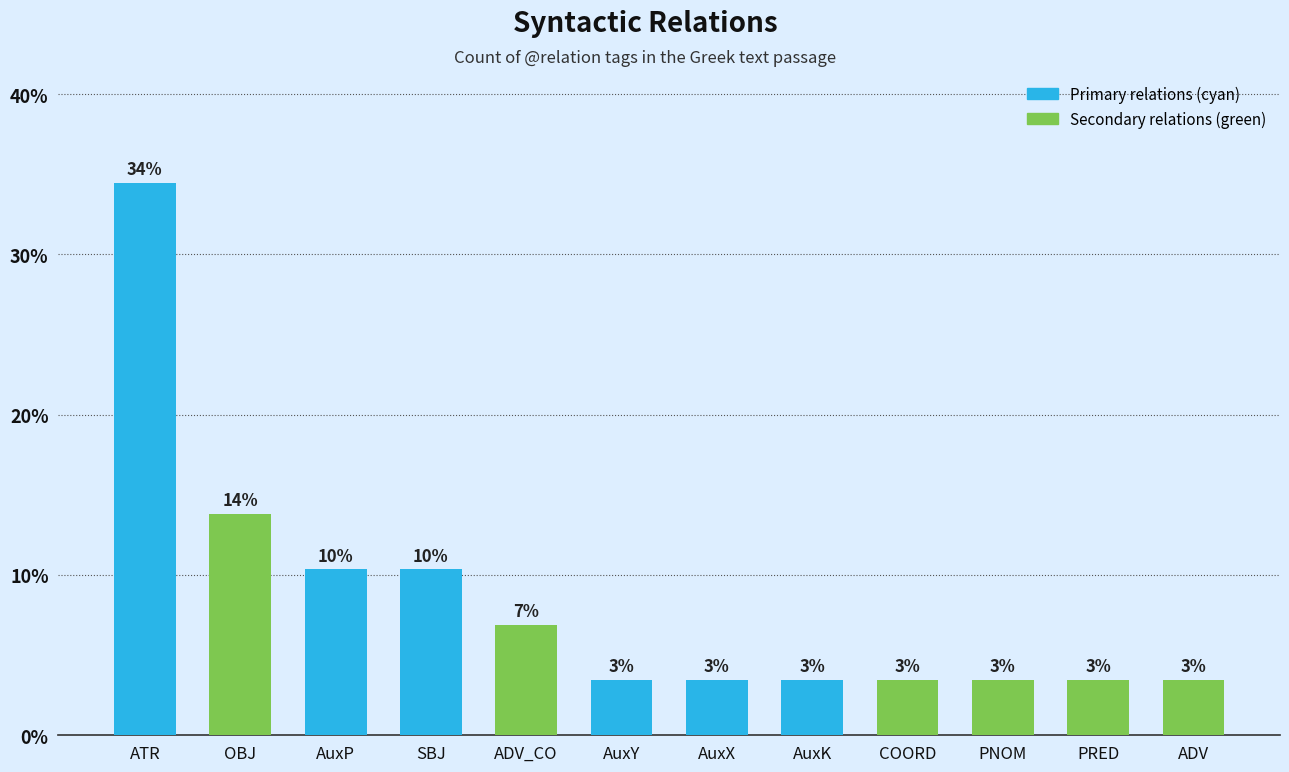

List the labels in order of value, largest first.

ATR, OBJ, AuxP, SBJ, ADV_CO, AuxY, AuxX, AuxK, COORD, PNOM, PRED, ADV